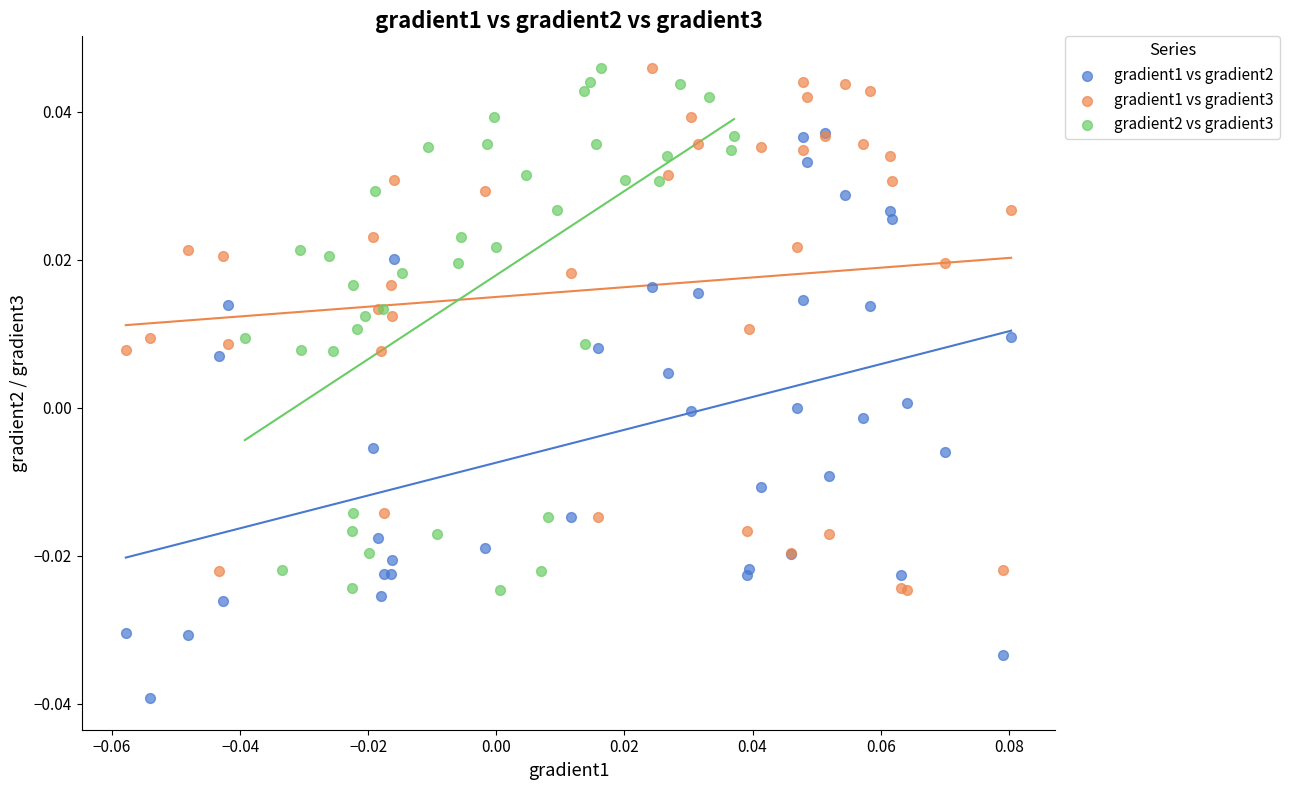

Which series has the largest Y range (max minus min)?

gradient1 vs gradient2